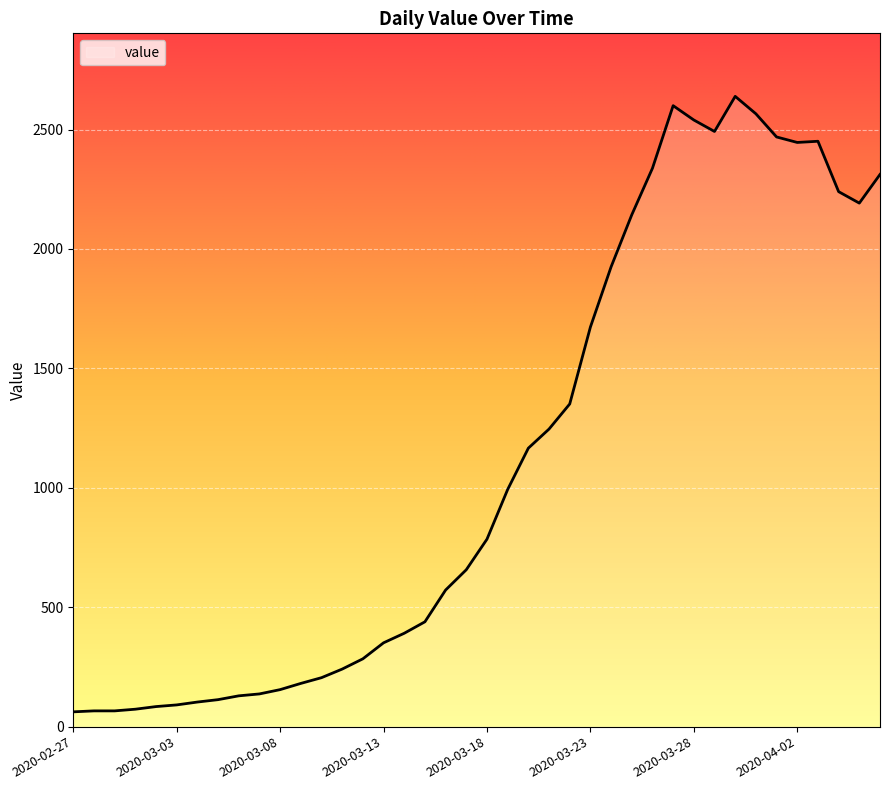

What is the maximum value shown in the chart?

2639